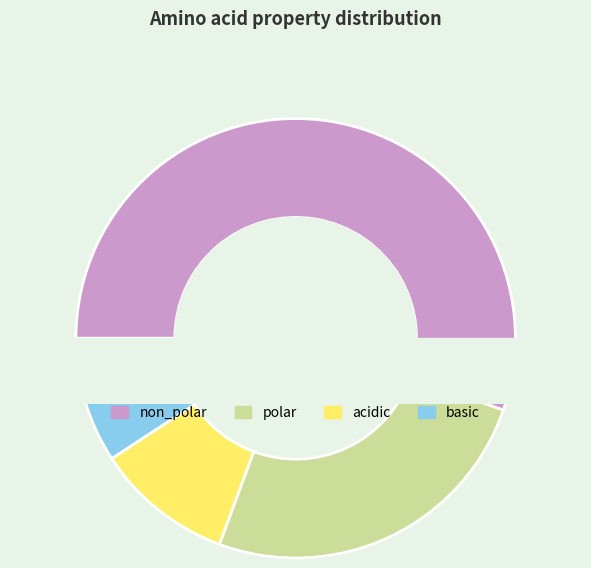

To the nearest percent, what percentage of the pie is acidic?

10%